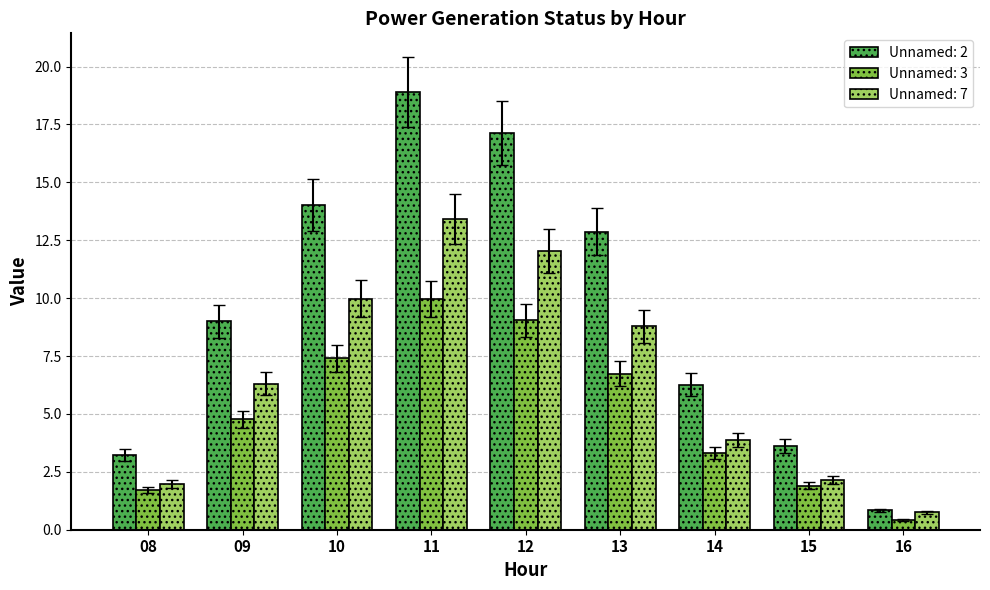

What is the average value of the Unnamed: 3 series?

5.0